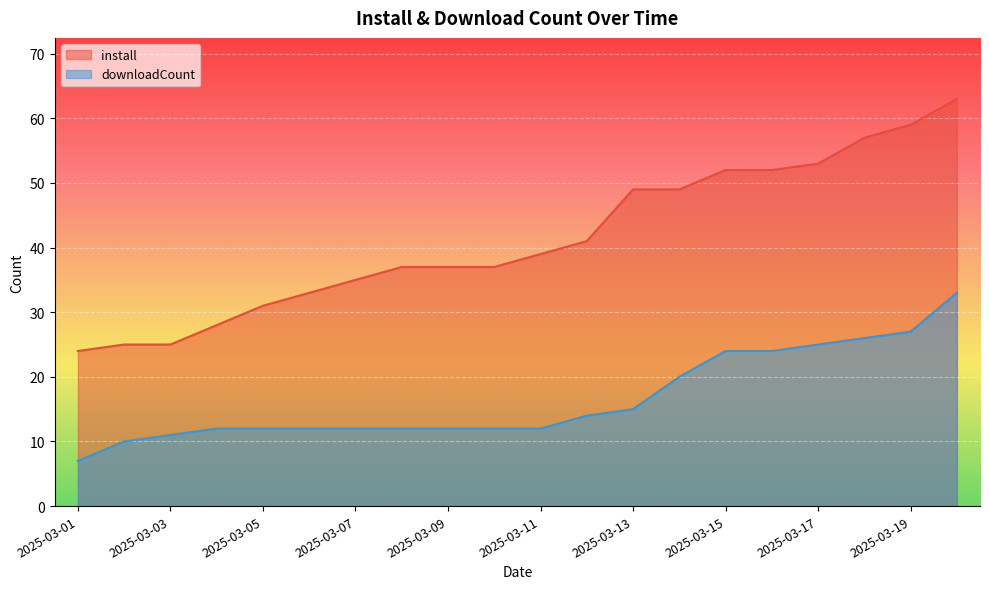

Reading right to left, list all the values displayed in this chart.

install: 63	59	57	53	52	52	49	49	41	39	37	37	37	35	33	31	28	25	25	24
downloadCount: 33	27	26	25	24	24	20	15	14	12	12	12	12	12	12	12	12	11	10	7